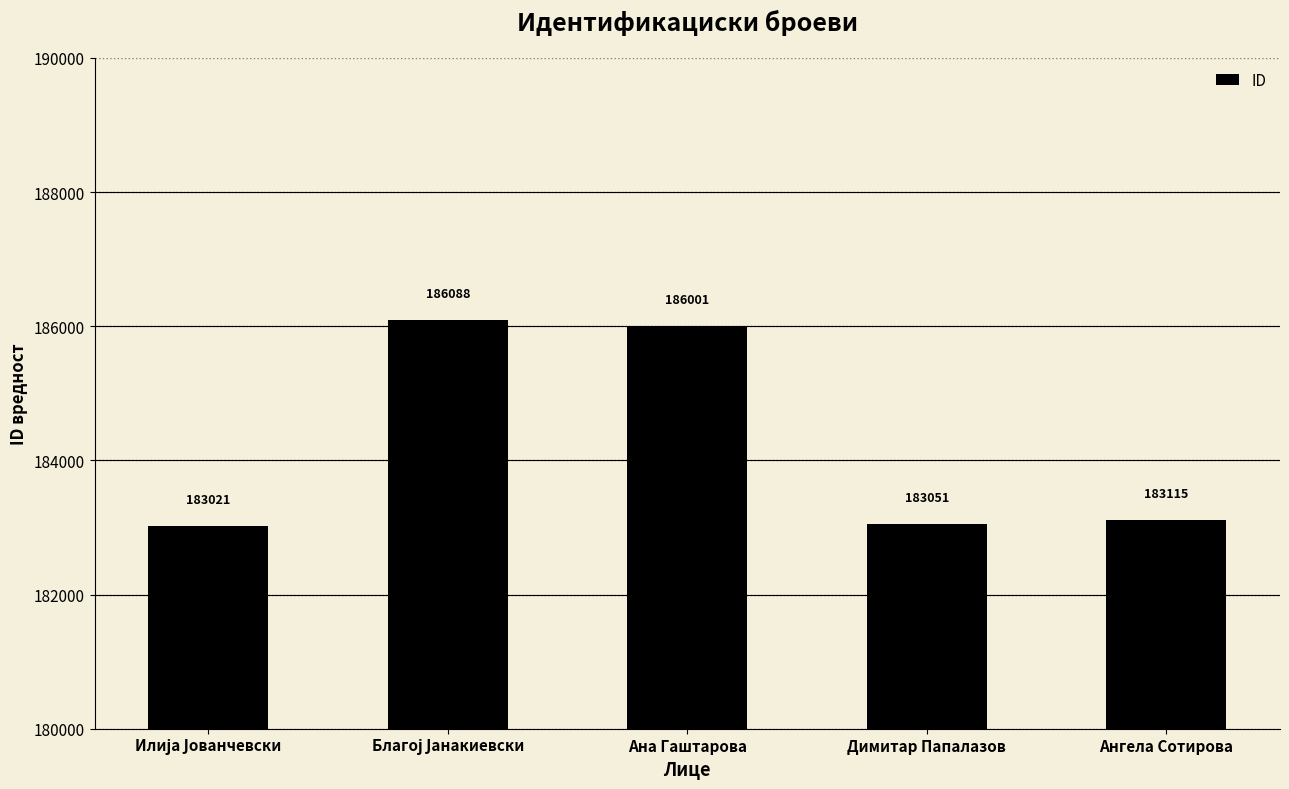

How many values are below 183115?

2